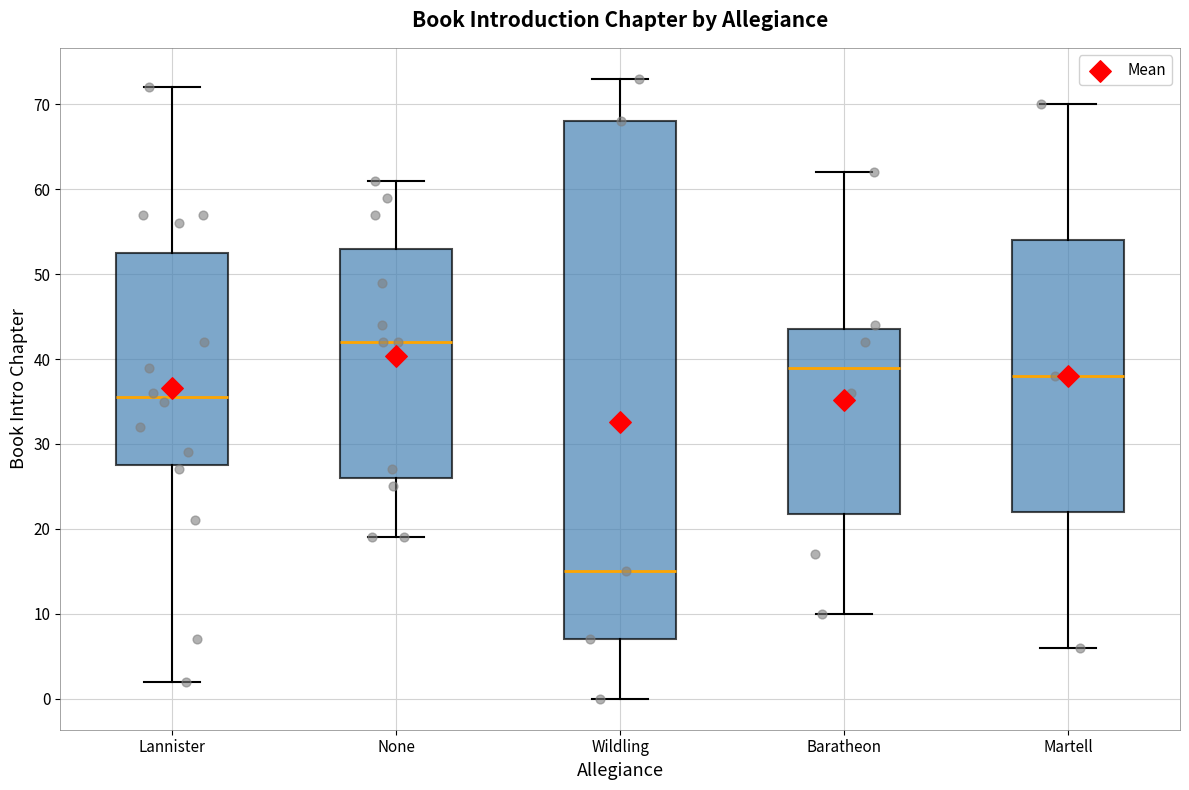

Reading left to right, read every box against the y-axis: the position of its median line, the range the box covers, and the ends of its whiskers. The values are not printed on the chart, so give them approximately, as read against the axis.

Lannister: median 36, box 28 to 53, whiskers 2 to 72
None: median 42, box 26 to 53, whiskers 19 to 61
Wildling: median 15, box 7 to 68, whiskers 0 to 73
Baratheon: median 39, box 22 to 44, whiskers 10 to 62
Martell: median 38, box 22 to 54, whiskers 6 to 70